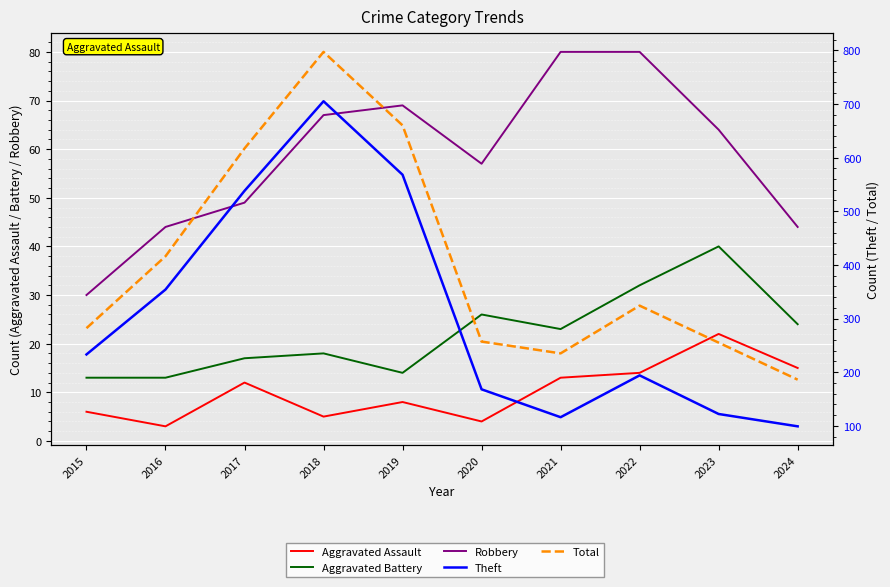

Read the Robbery value at 2017, to the nearest 10.

50